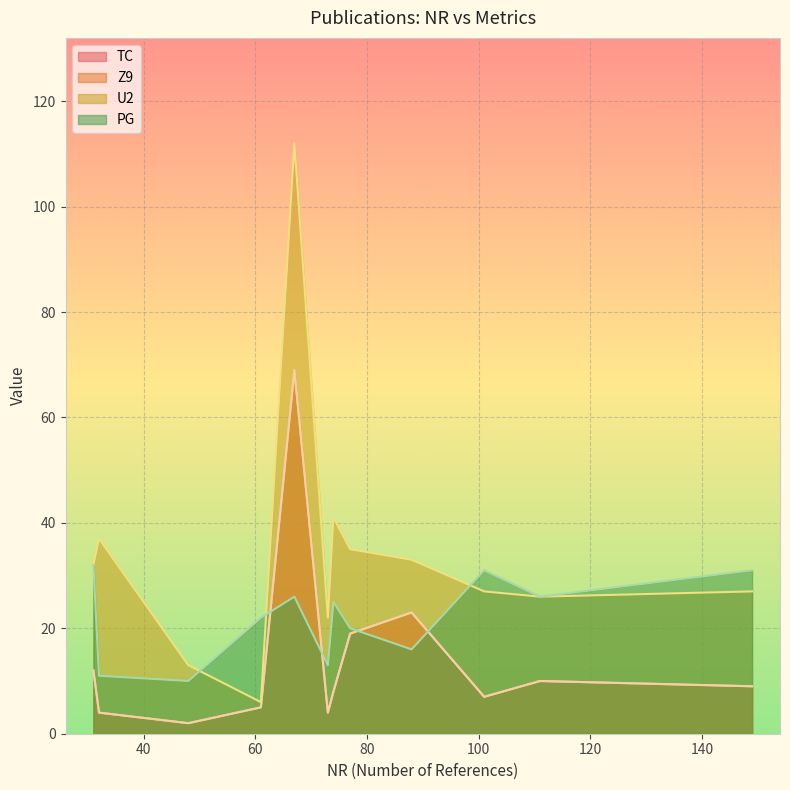

At which category is the sum across all series the highest?

67